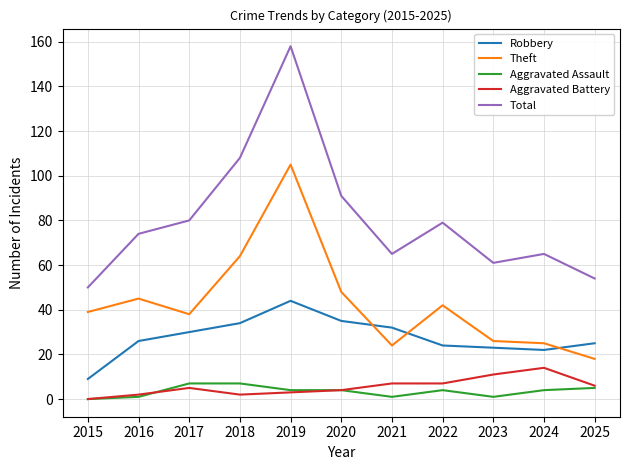

Reading right to left, list all the values displayed in this chart.

Robbery: 25	22	23	24	32	35	44	34	30	26	9
Theft: 18	25	26	42	24	48	105	64	38	45	39
Aggravated Assault: 5	4	1	4	1	4	4	7	7	1	0
Aggravated Battery: 6	14	11	7	7	4	3	2	5	2	0
Total: 54	65	61	79	65	91	158	108	80	74	50